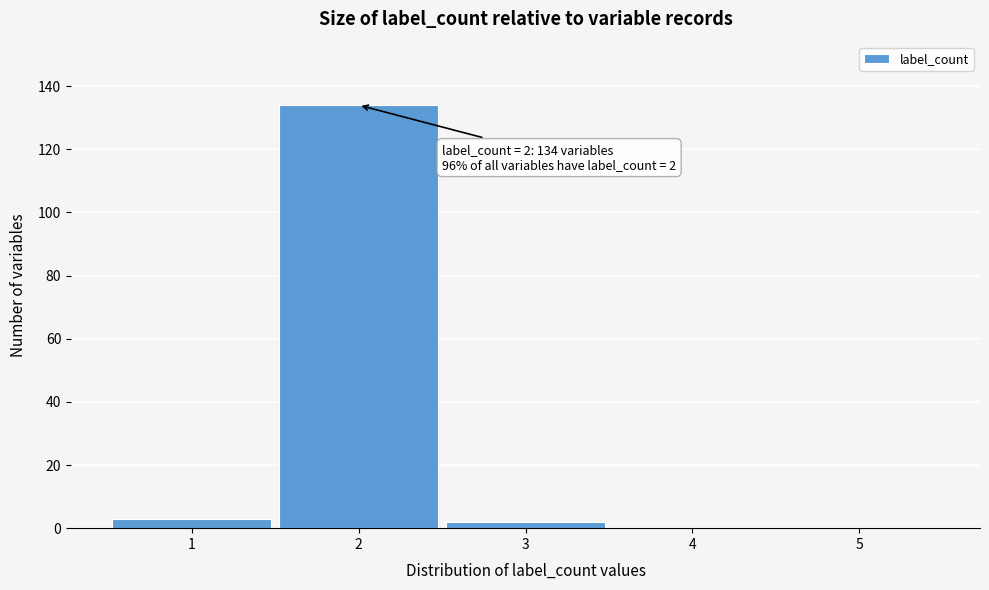

Reading left to right, extract all data points from this chart.

1=3	2=134	3=2	4=0	5=0